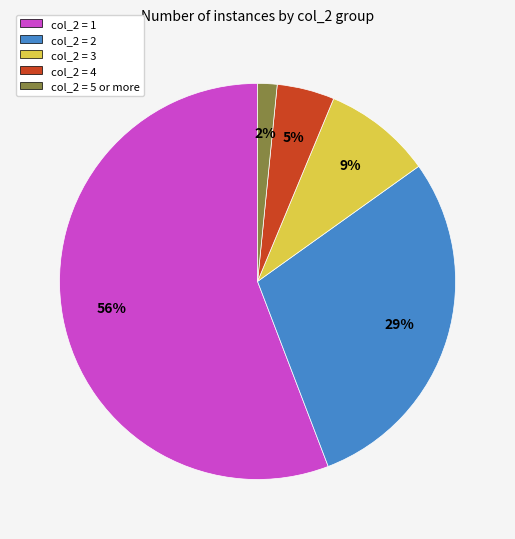

Which slice is the largest?

col_2 = 1